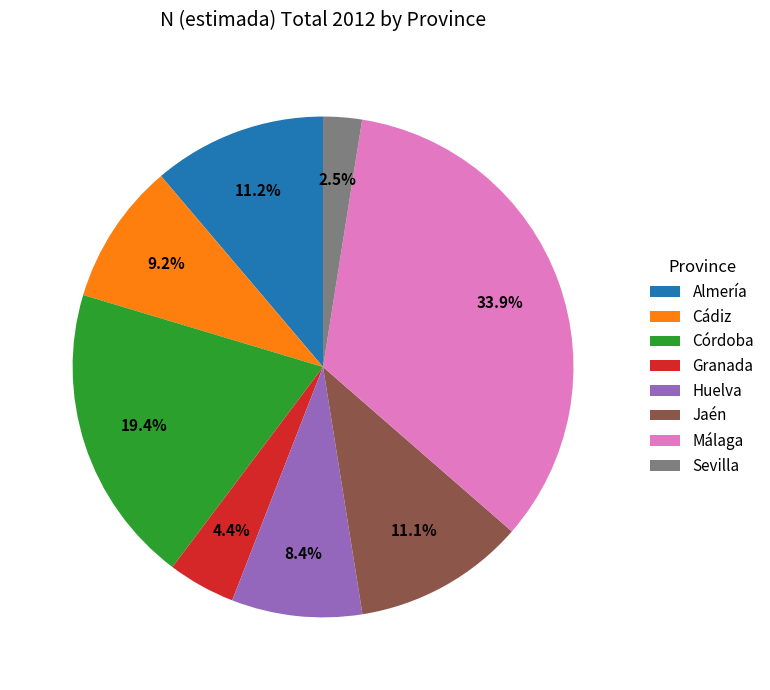

The Cádiz slice represents 1% of the pie. True or false?

False